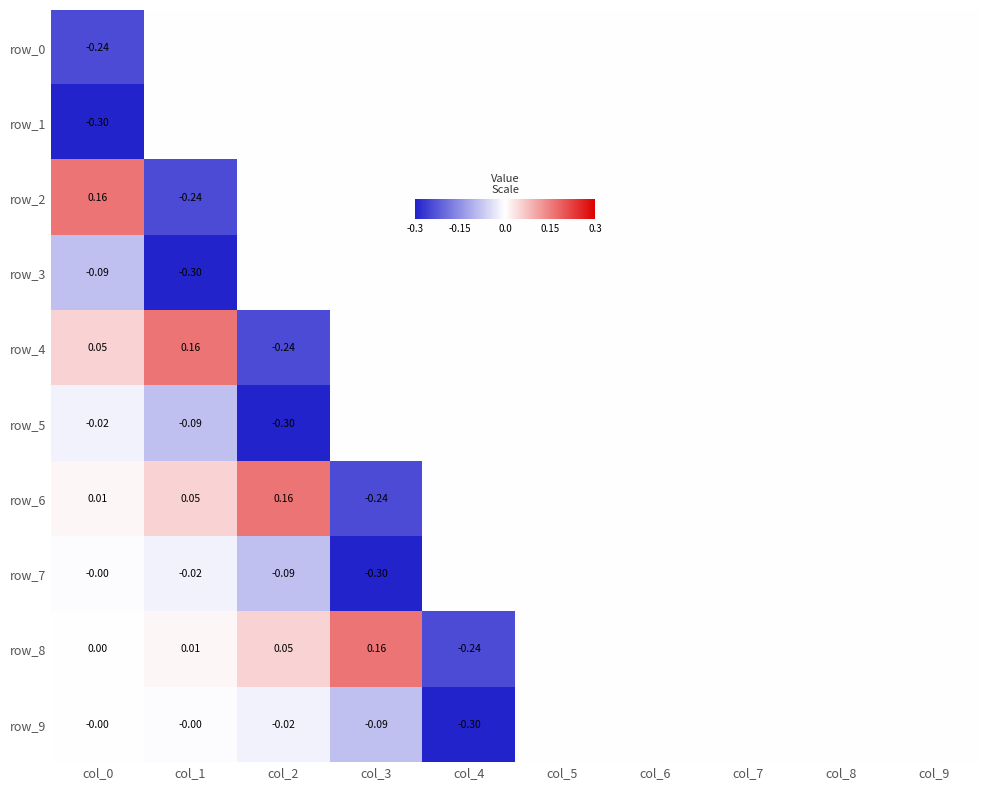

What is the sum of the row_6 values at col_5 and col_3?

-0.2